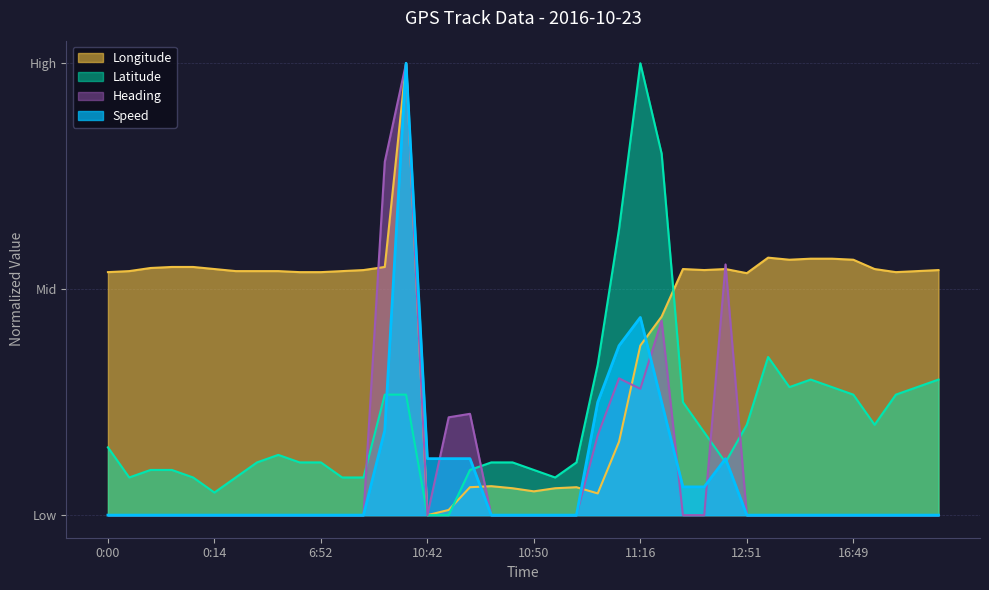

What is the value of the Latitude point at the 7th from the left?

0.1